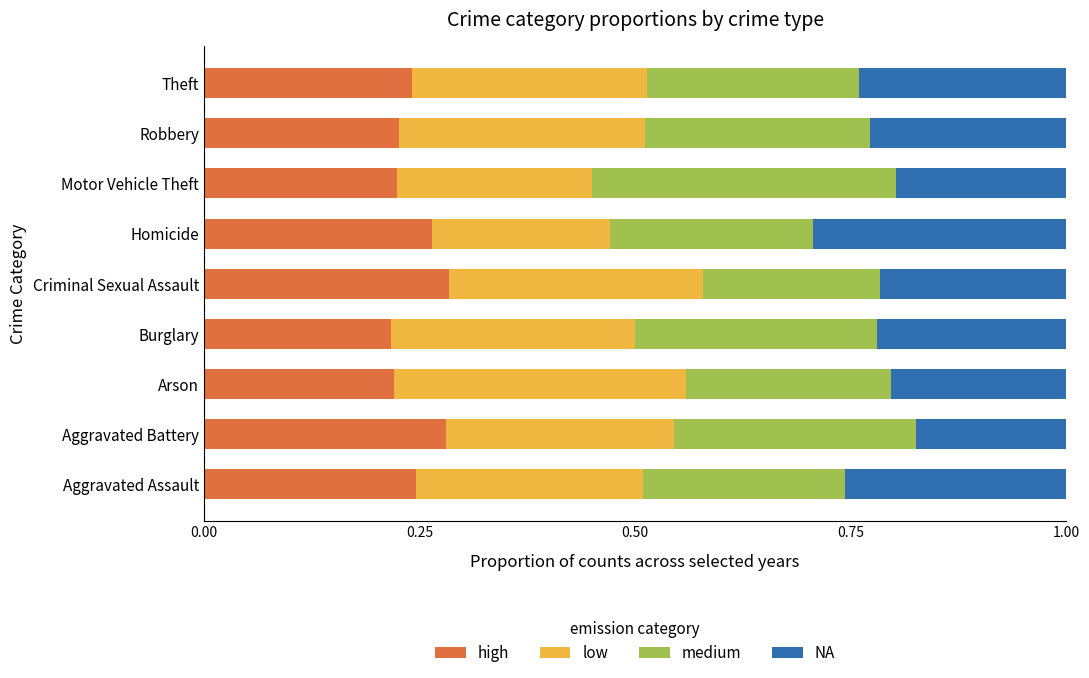

What is the total value across all series at Aggravated Assault?

1.0